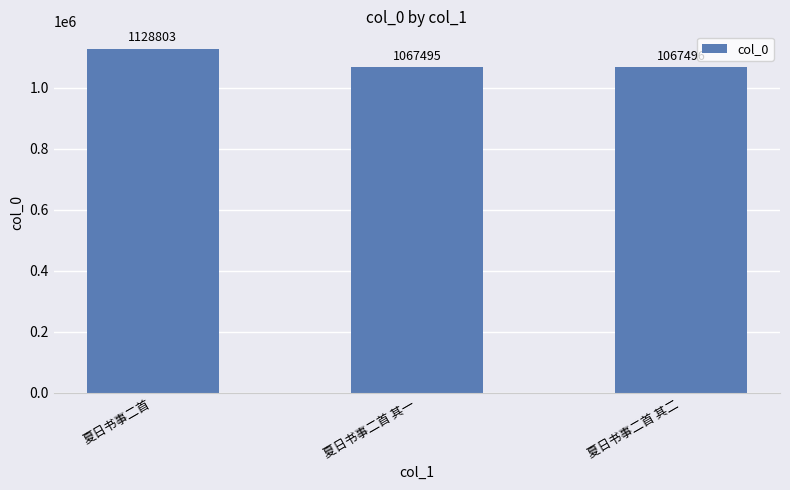

Count the number of data series in this chart.

1